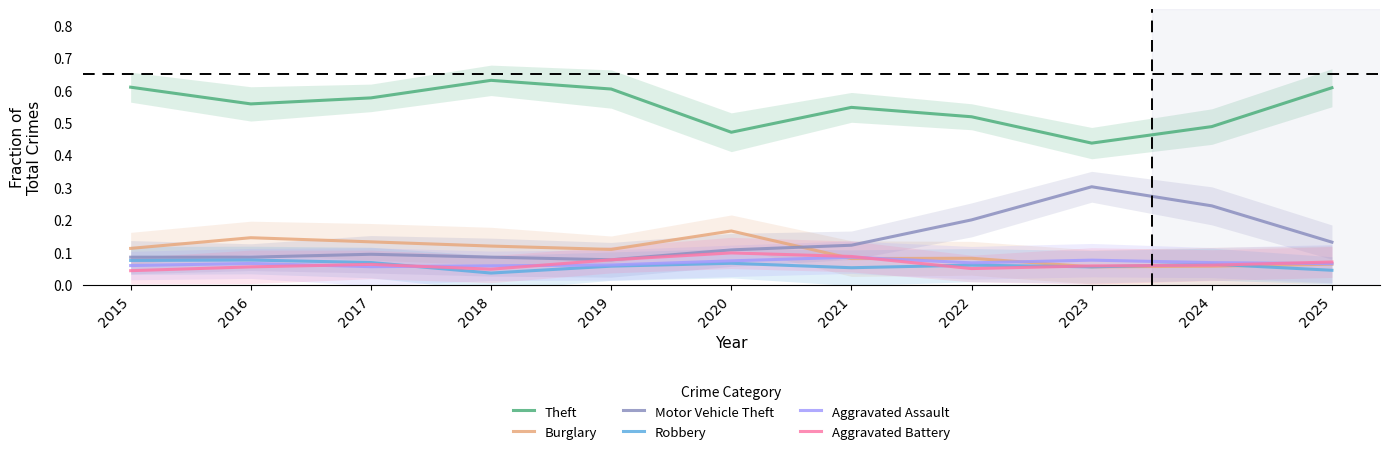

What is the difference between the maximum and second lowest values in the Motor Vehicle Theft series?

0.2